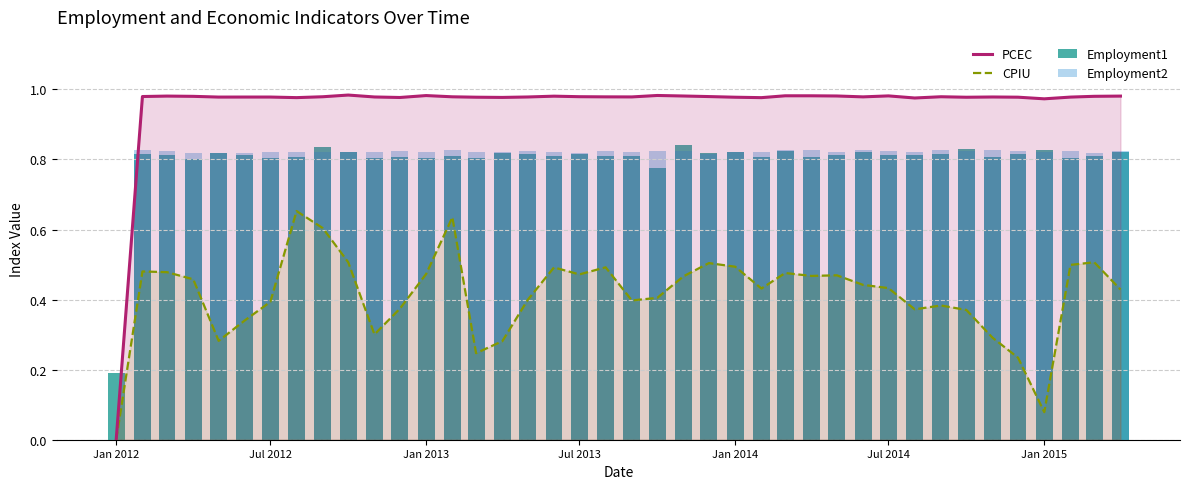

Is it true that CPIU equals 0.3 at 16?

False